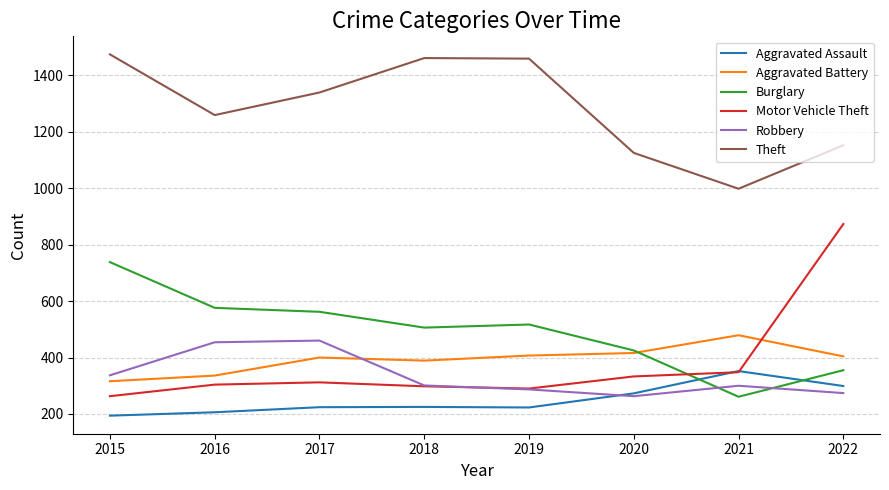

Is the value of Aggravated Assault at 2017 greater than the value of Burglary at 2015?

No